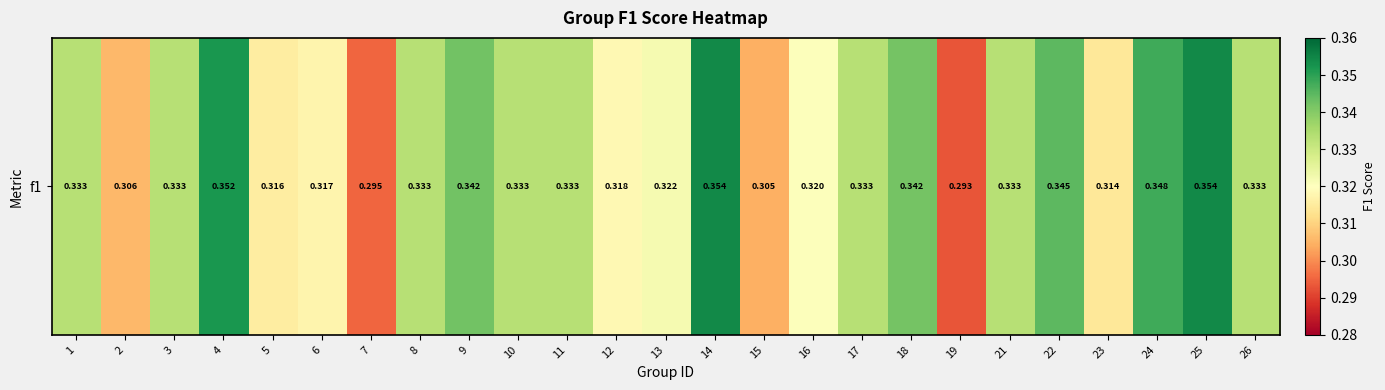

How many categories are shown in the chart?

25